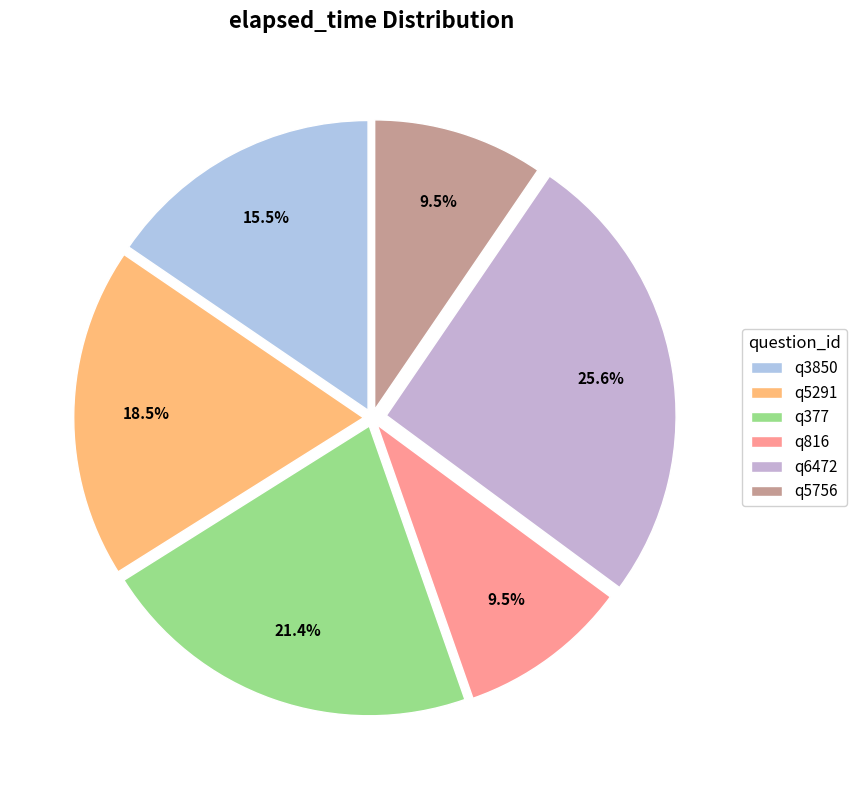

What is the change in value from q5291 to q6472?

+12000